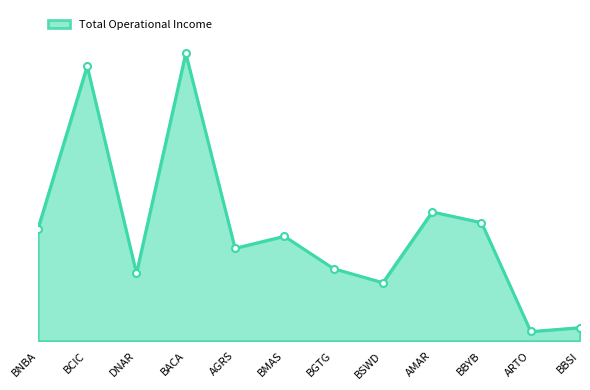

Is this an area chart (filled region under the line)?

Yes